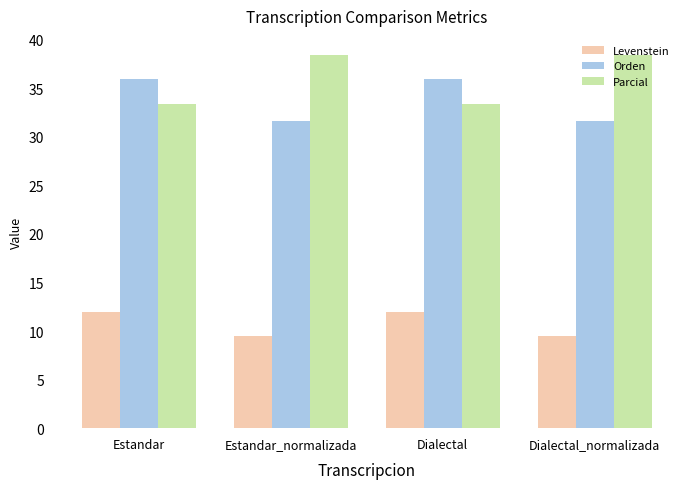

How many values in the Parcial series exceed 38?

2